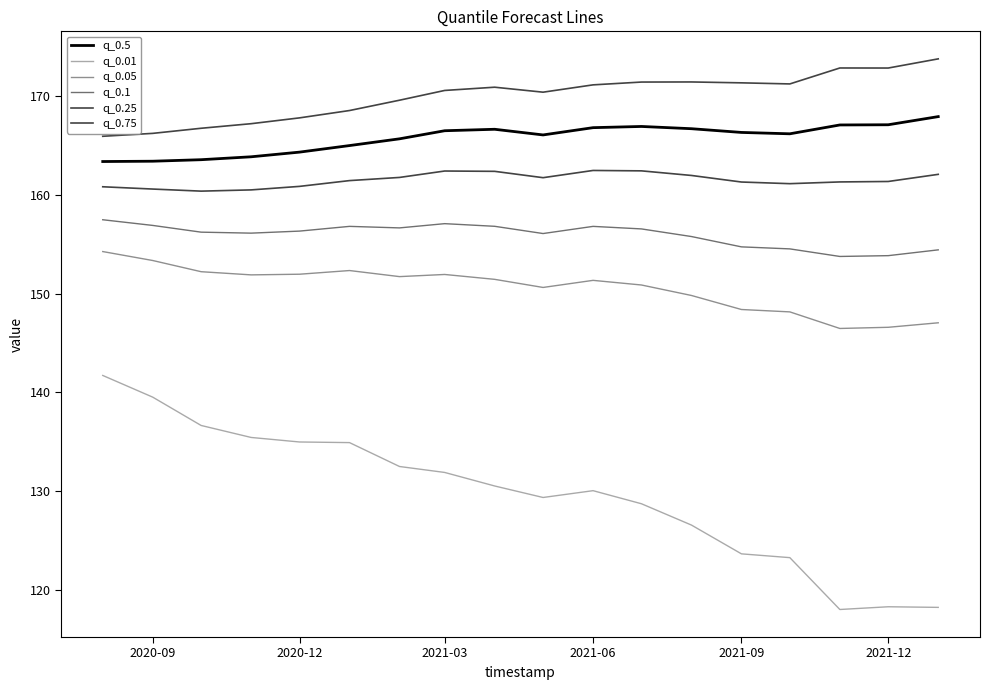

List the series in order of their peak value, highest first.

q_0.75, q_0.5, q_0.25, q_0.1, q_0.05, q_0.01